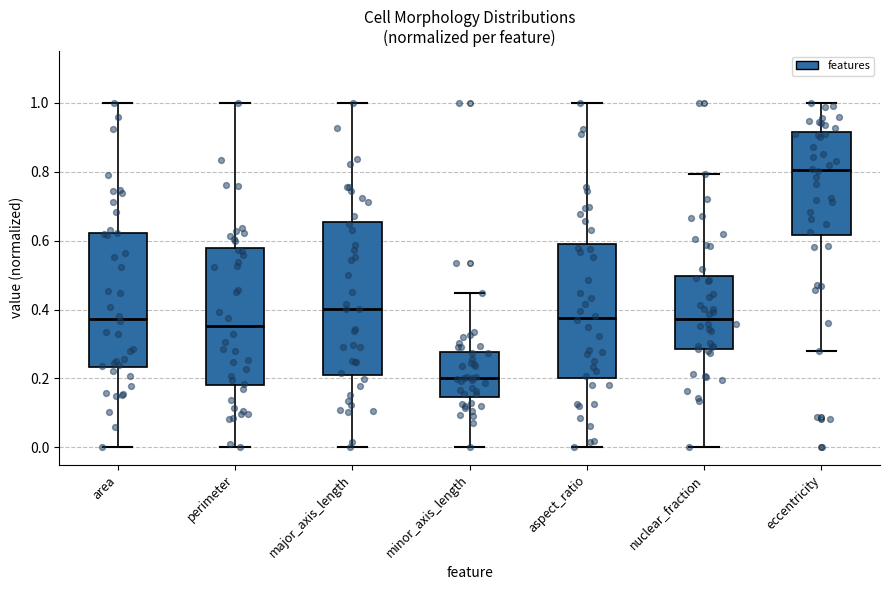

Reading left to right, read every box against the y-axis: the position of its median line, the range the box covers, and the ends of its whiskers. The values are not printed on the chart, so give them approximately, as read against the axis.

area: median 0.38, box 0.24 to 0.62, whiskers 0.00 to 1.00
perimeter: median 0.36, box 0.18 to 0.58, whiskers 0.00 to 1.00
major_axis_length: median 0.40, box 0.22 to 0.66, whiskers 0.00 to 1.00
minor_axis_length: median 0.20, box 0.14 to 0.28, whiskers 0.00 to 0.44
aspect_ratio: median 0.38, box 0.20 to 0.60, whiskers 0.00 to 1.00
nuclear_fraction: median 0.38, box 0.28 to 0.50, whiskers 0.00 to 0.80
eccentricity: median 0.80, box 0.62 to 0.92, whiskers 0.28 to 1.00